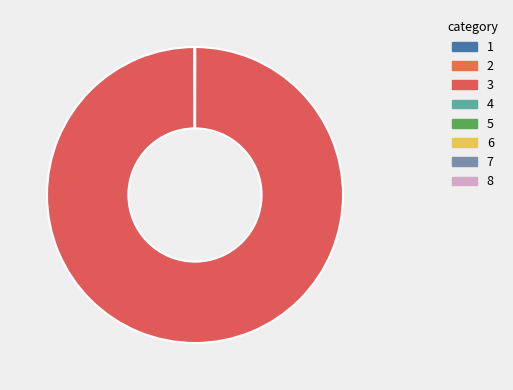

How many segments does this pie chart have?

8